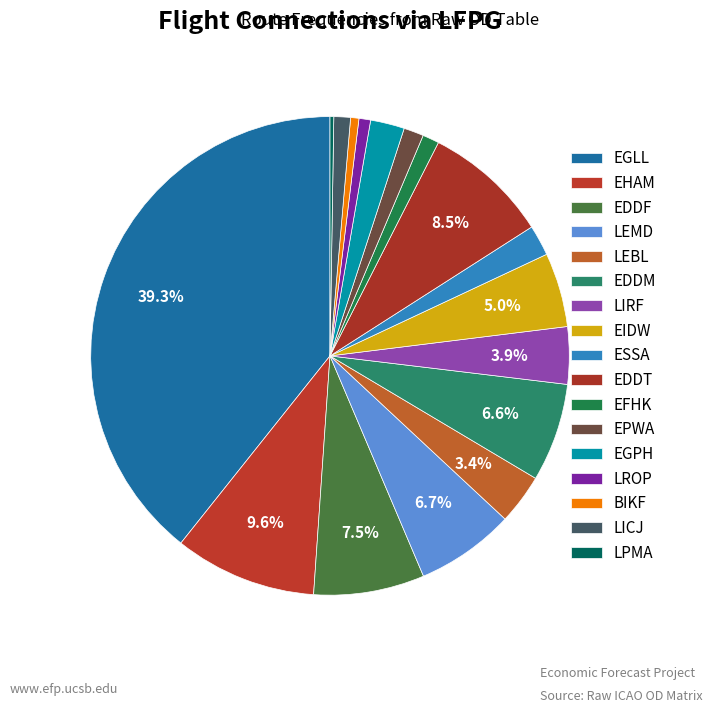

Which slice is the largest?

EGLL